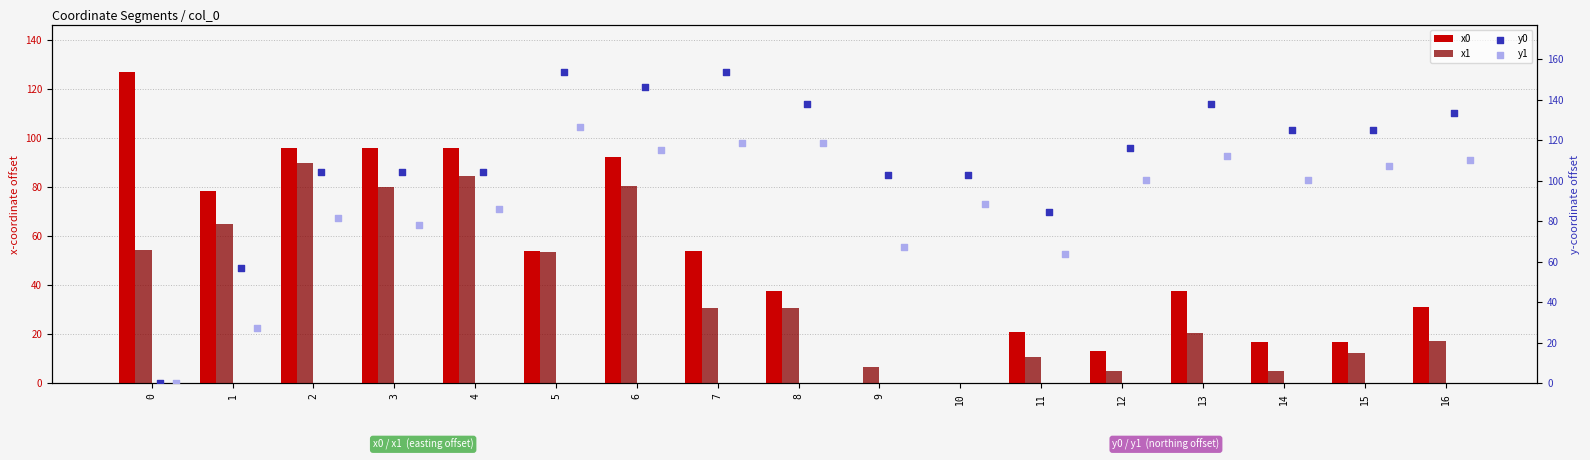

At how many categories does at least one series exceed 143?

3